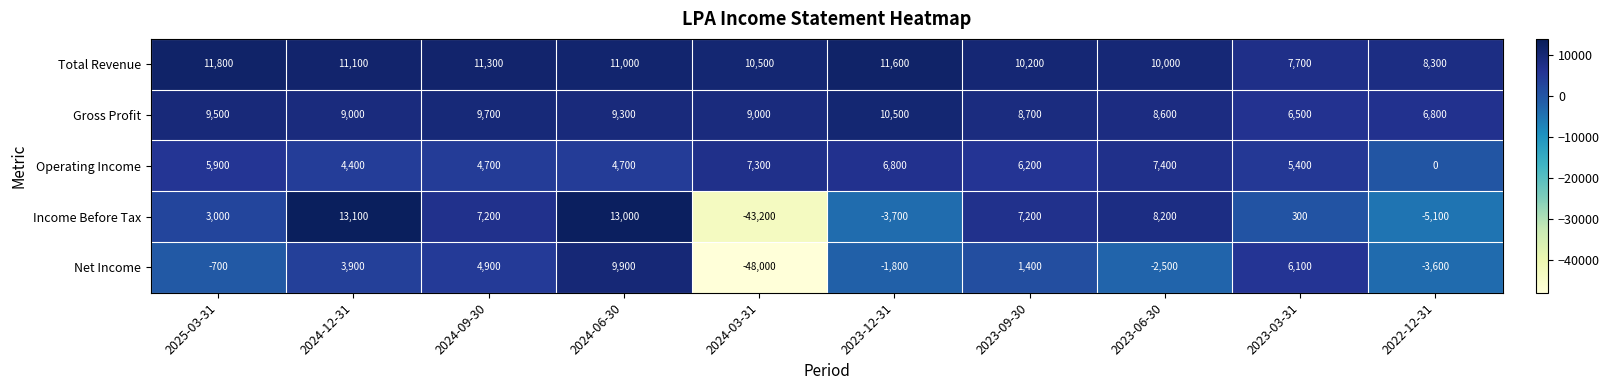

The value of Income Before Tax at 2024-12-31 is 3325. True or false?

False